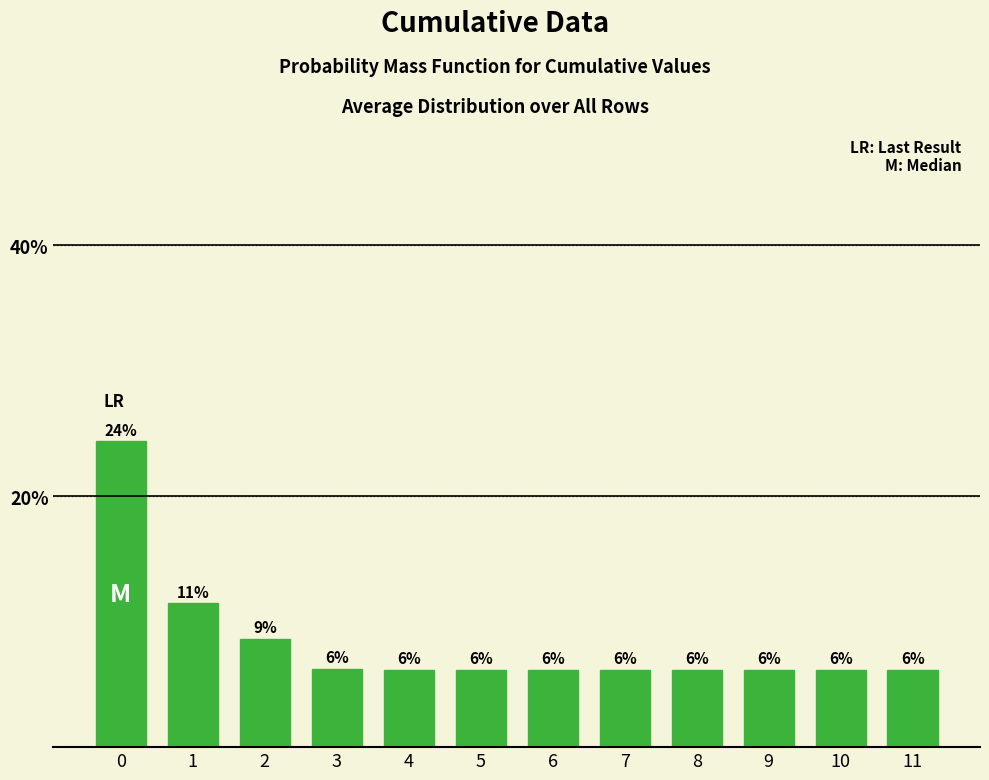

How many bars are there in total?

12